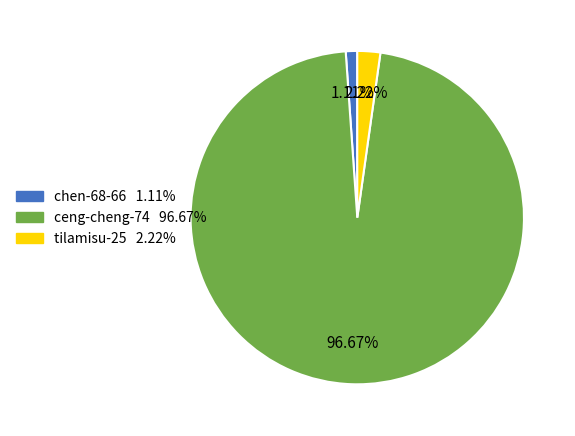

To the nearest percent, what is the combined percentage of tilamisu-25 and chen-68-66?

3%